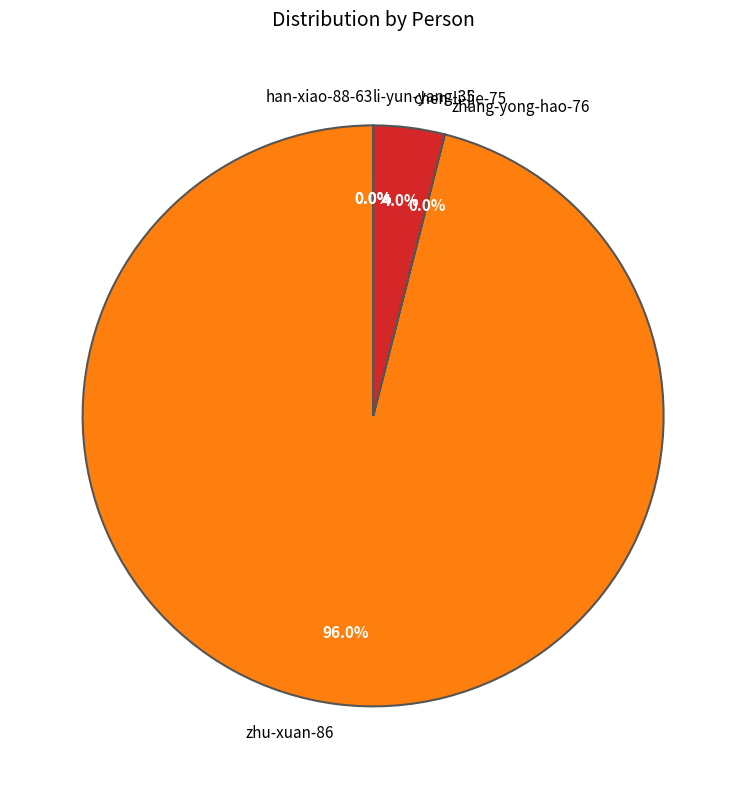

What portion of the pie excludes chen-li-jie-75?

96.0%